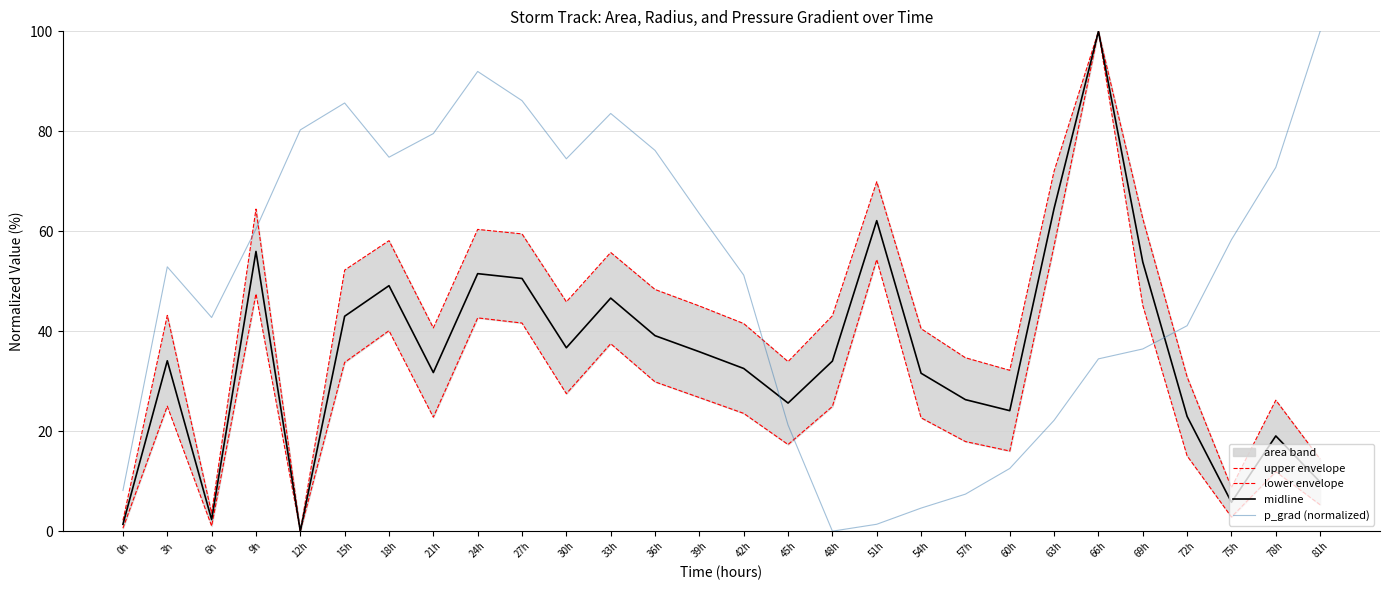

Which series has the largest total across all categories?

p_grad (normalized)